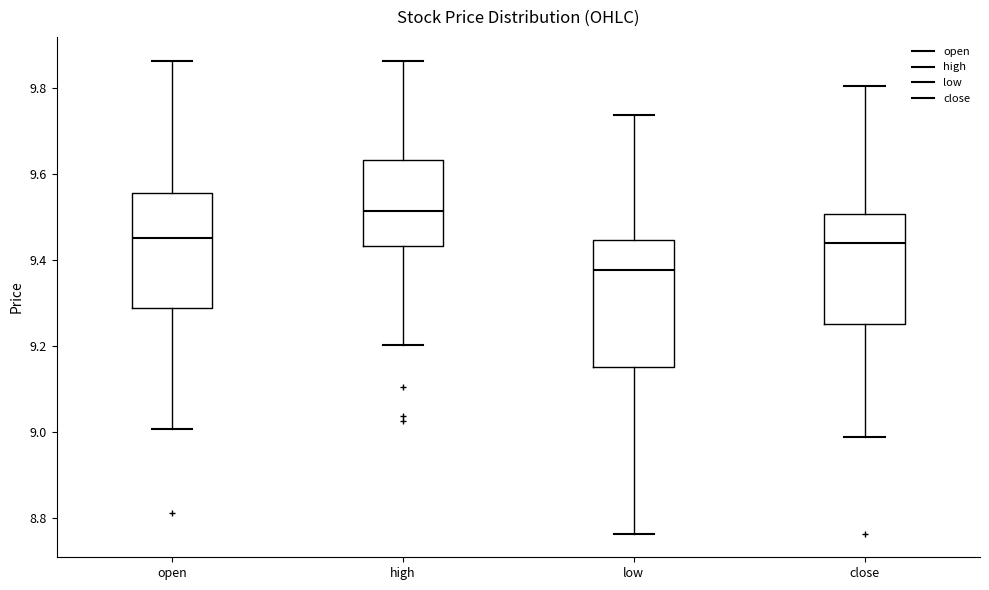

Reading left to right, transcribe this box plot: for each box, give where its median line is, the range the box spans, and where its two whiskers end, as read against the y-axis. The values are not printed on the chart, so give them approximately, as read against the axis.

open: median 9.46, box 9.30 to 9.56, whiskers 9.00 to 9.86
high: median 9.52, box 9.44 to 9.64, whiskers 9.20 to 9.86
low: median 9.38, box 9.16 to 9.44, whiskers 8.76 to 9.74
close: median 9.44, box 9.26 to 9.50, whiskers 8.98 to 9.80